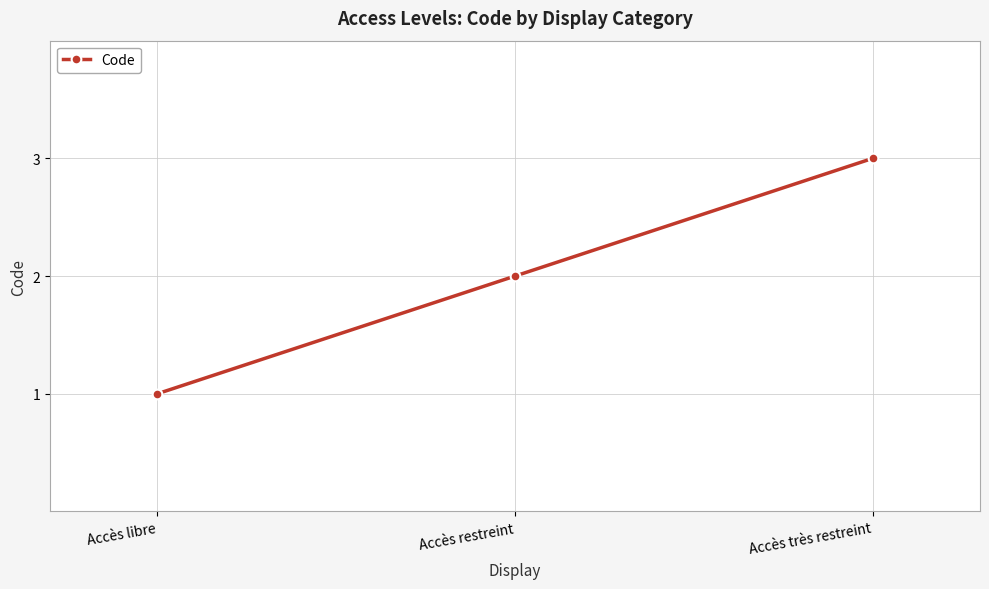

How many distinct data groups are displayed?

1